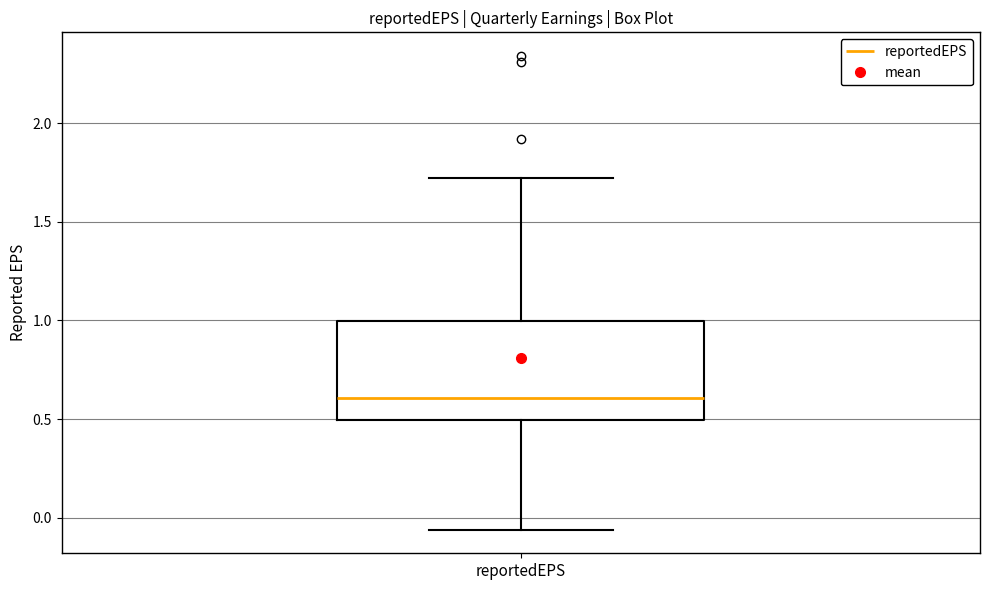

Where is the upper edge of the box for reportedEPS on the y-axis? The values are not printed on the chart, so give them approximately, as read against the axis.

1.00